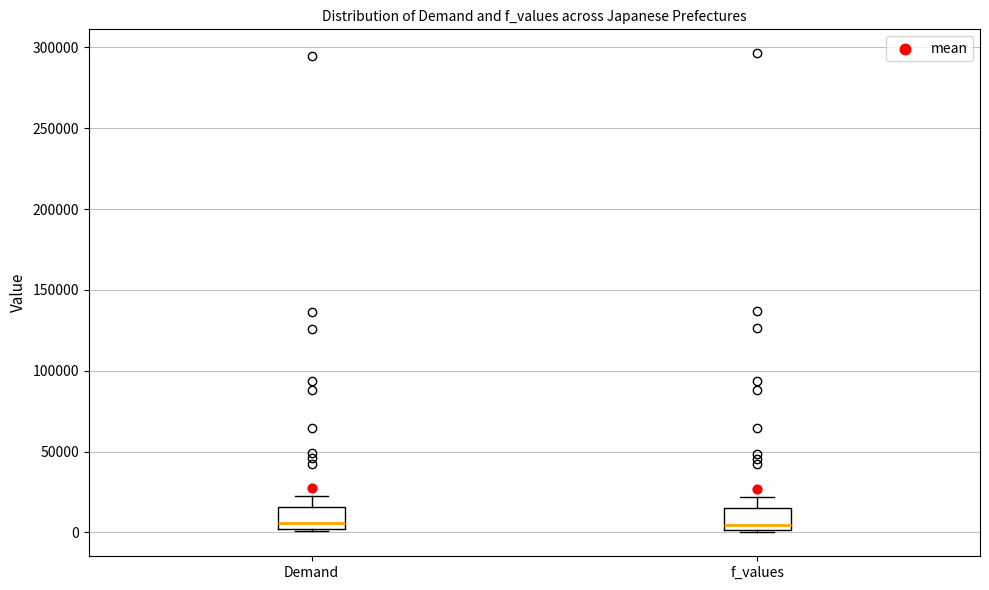

Where does the upper whisker of the box for Demand end on the y-axis? The values are not printed on the chart, so give them approximately, as read against the axis.

25000